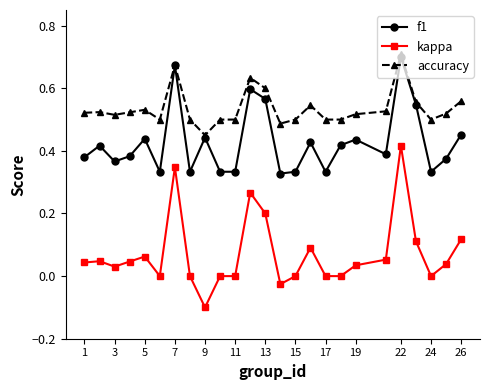

Which series has the widest spread of values?

kappa